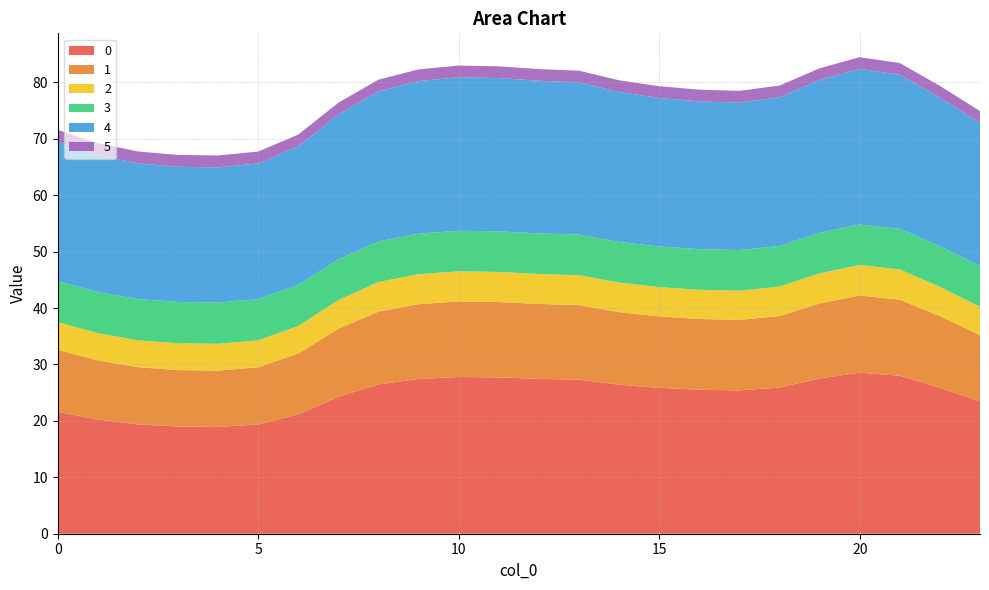

Reading left to right, list all the values displayed in this chart.

0: 0=21.6	1=20.2	2=19.4	3=19.0	4=18.9	5=19.4	6=21.1	7=24.3	8=26.5	9=27.4	10=27.8	11=27.7	12=27.4	13=27.3	14=26.4	15=25.8	16=25.5	17=25.4	18=25.9	19=27.5	20=28.5	21=28.0	22=25.9	23=23.5
1: 0=11.0	1=10.5	2=10.1	3=10.0	4=10.0	5=10.1	6=10.8	7=12.1	8=12.9	9=13.3	10=13.4	11=13.4	12=13.3	13=13.2	14=12.9	15=12.7	16=12.5	17=12.5	18=12.7	19=13.3	20=13.7	21=13.5	22=12.7	23=11.7
2: 0=4.9	1=4.8	2=4.8	3=4.7	4=4.7	5=4.8	6=4.9	7=5.1	8=5.2	9=5.3	10=5.3	11=5.3	12=5.3	13=5.3	14=5.2	15=5.2	16=5.2	17=5.2	18=5.2	19=5.3	20=5.4	21=5.4	22=5.2	23=5.0
3: 0=7.3	1=7.3	2=7.3	3=7.3	4=7.3	5=7.3	6=7.3	7=7.2	8=7.2	9=7.2	10=7.2	11=7.2	12=7.2	13=7.2	14=7.2	15=7.2	16=7.2	17=7.2	18=7.2	19=7.2	20=7.2	21=7.2	22=7.2	23=7.2
4: 0=24.7	1=24.3	2=24.0	3=24.0	4=23.9	5=24.0	6=24.5	7=25.7	8=26.6	9=27.0	10=27.2	11=27.2	12=27.1	13=27.0	14=26.6	15=26.3	16=26.2	17=26.1	18=26.3	19=27.1	20=27.6	21=27.3	22=26.3	23=25.4
5: 0=2.1	1=2.1	2=2.1	3=2.1	4=2.1	5=2.1	6=2.1	7=2.1	8=2.1	9=2.1	10=2.1	11=2.1	12=2.1	13=2.1	14=2.1	15=2.1	16=2.1	17=2.1	18=2.1	19=2.1	20=2.1	21=2.1	22=2.1	23=2.1